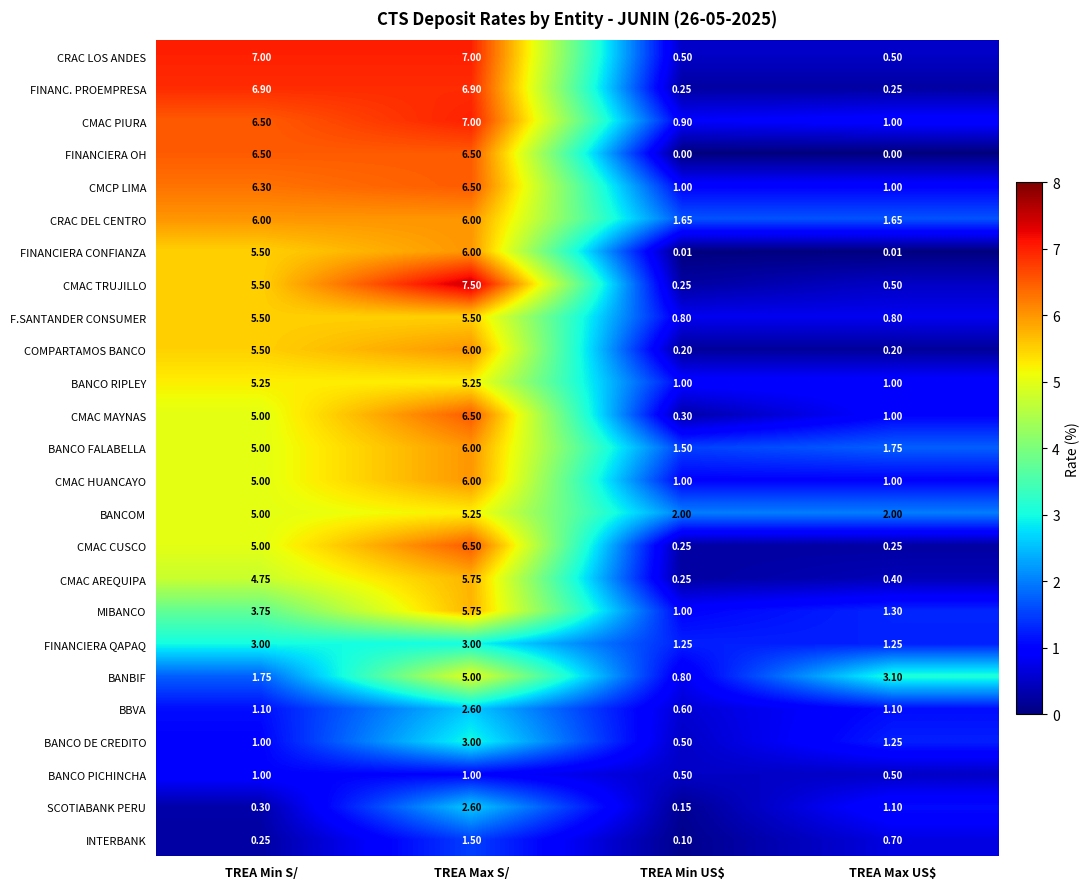

Where does the COMPARTAMOS BANCO series first go above 5?

TREA Min S/